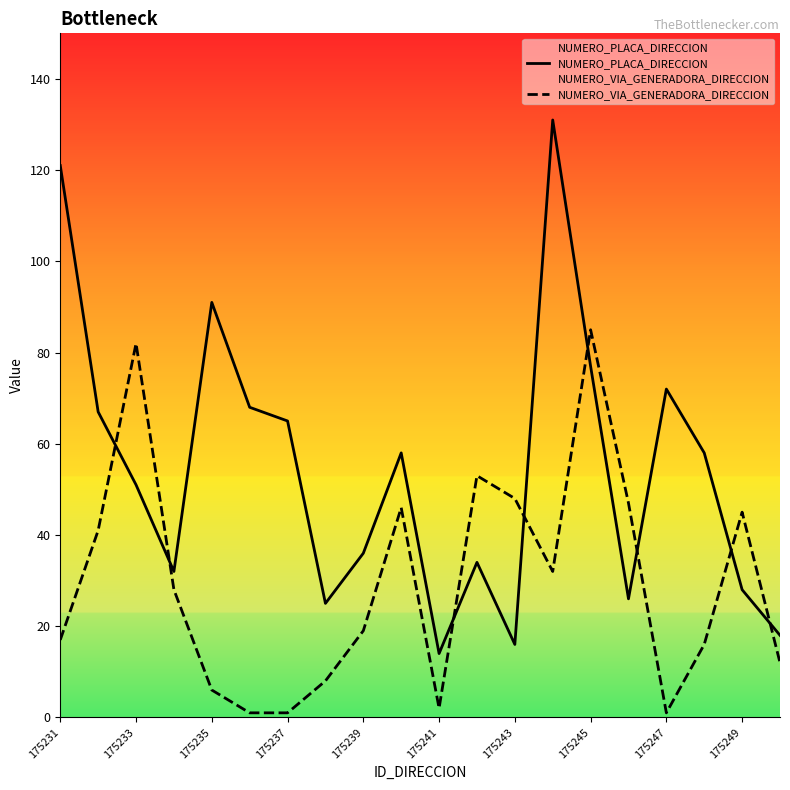

Rank the series by their maximum value, from lowest to highest.

NUMERO_VIA_GENERADORA_DIRECCION, NUMERO_PLACA_DIRECCION